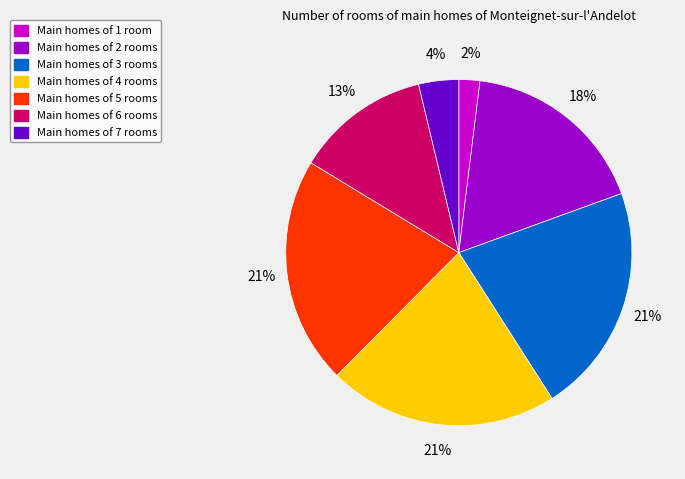

Count the number of slices in the pie.

7